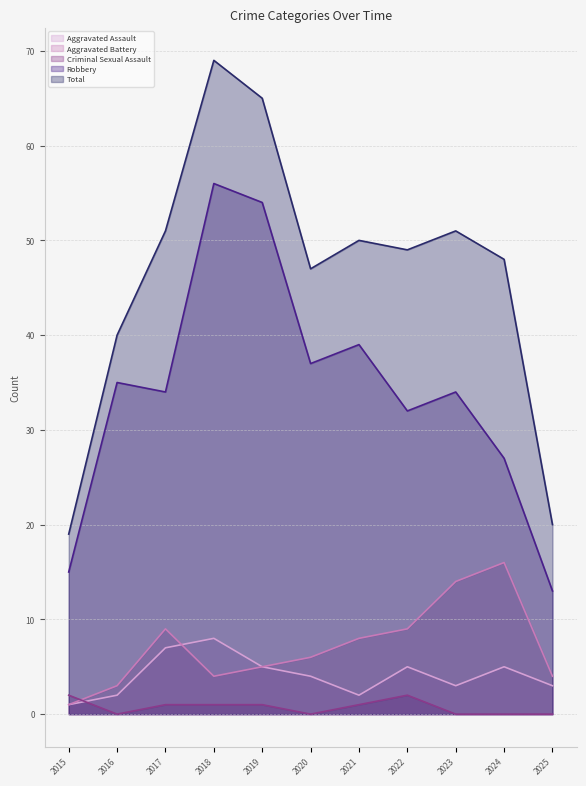

Where is the first local minimum for Robbery?

2017